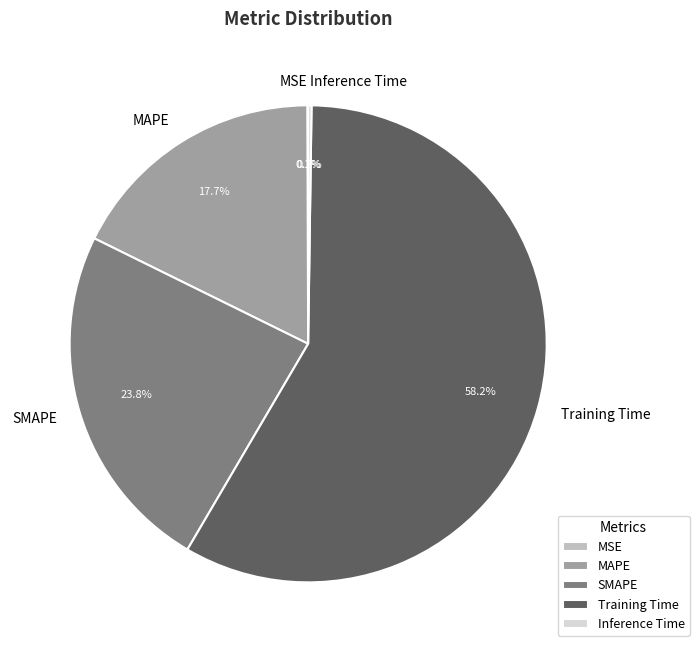

Is the sum of MAPE and SMAPE greater than half?

No